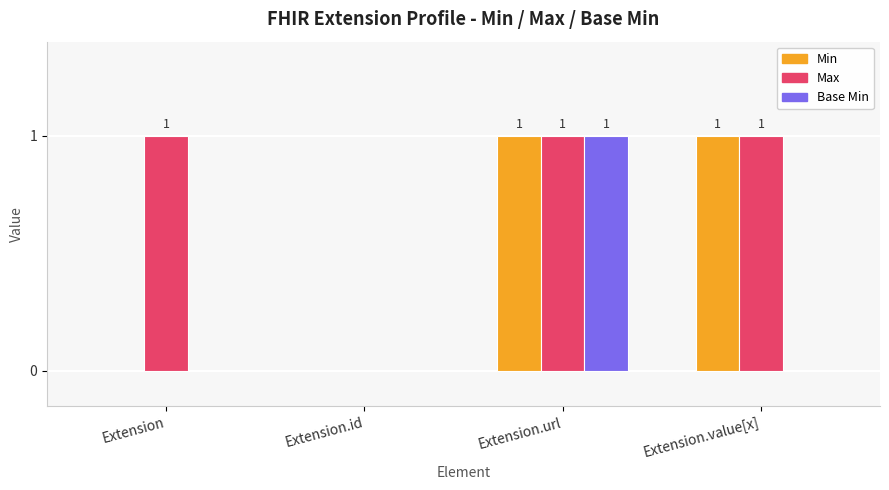

Are the bars horizontal?

No